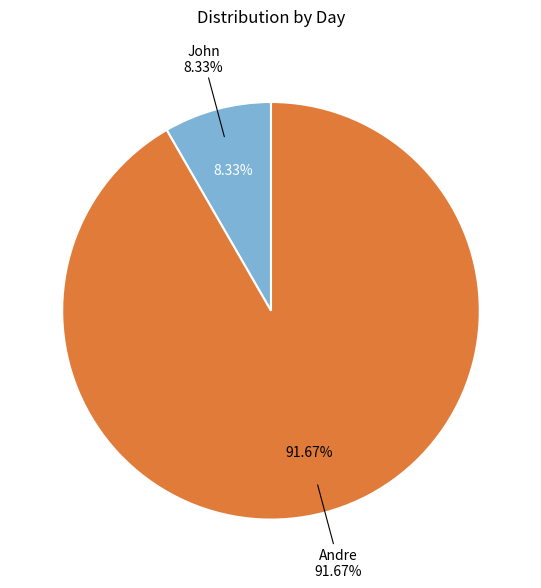

Rank the categories by value from highest to lowest.

Andre, John